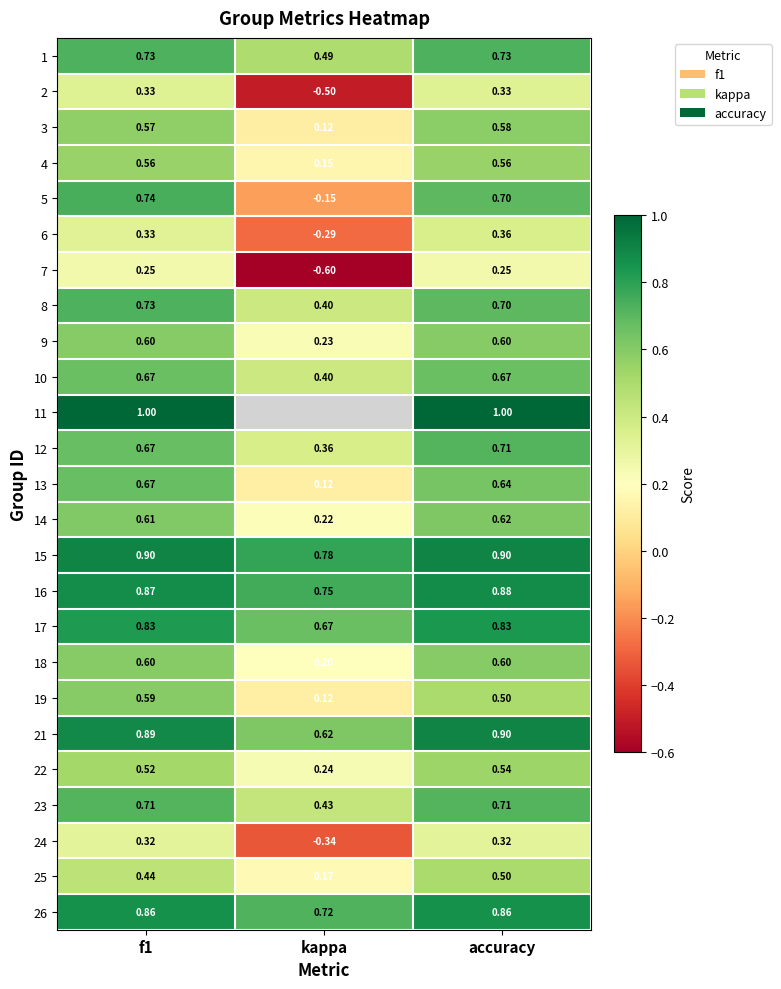

Is the value of 6 at f1 greater than the value of 22 at kappa?

Yes